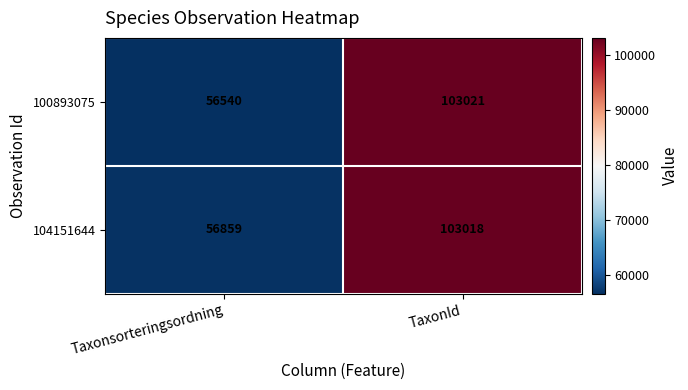

How many data points does each series have?

2